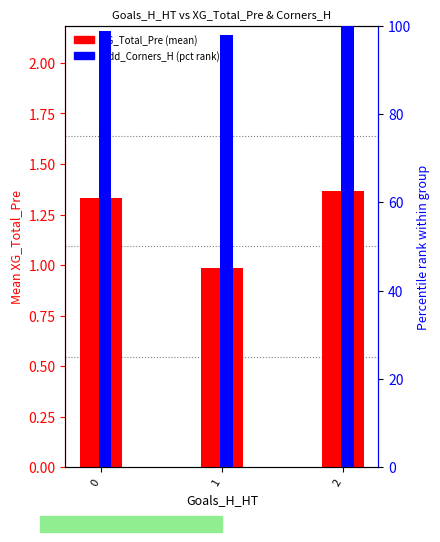

Reading left to right, extract all data points from this chart.

XG_Total_Pre (mean): 0=1.3	1=1.0	2=1.4
Odd_Corners_H (pct): 0=98.8	1=97.9	2=100.0